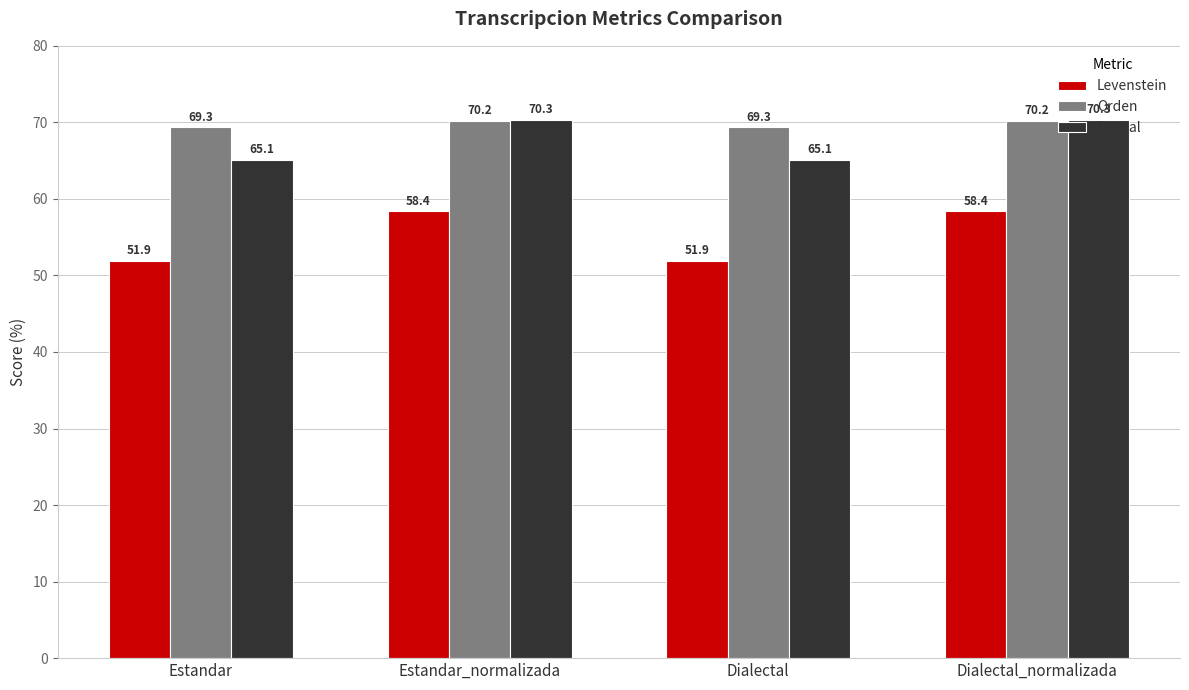

Reading left to right, extract all data points from this chart.

Levenstein: 51.9	58.4	51.9	58.4
Orden: 69.3	70.2	69.3	70.2
Parcial: 65.1	70.3	65.1	70.3